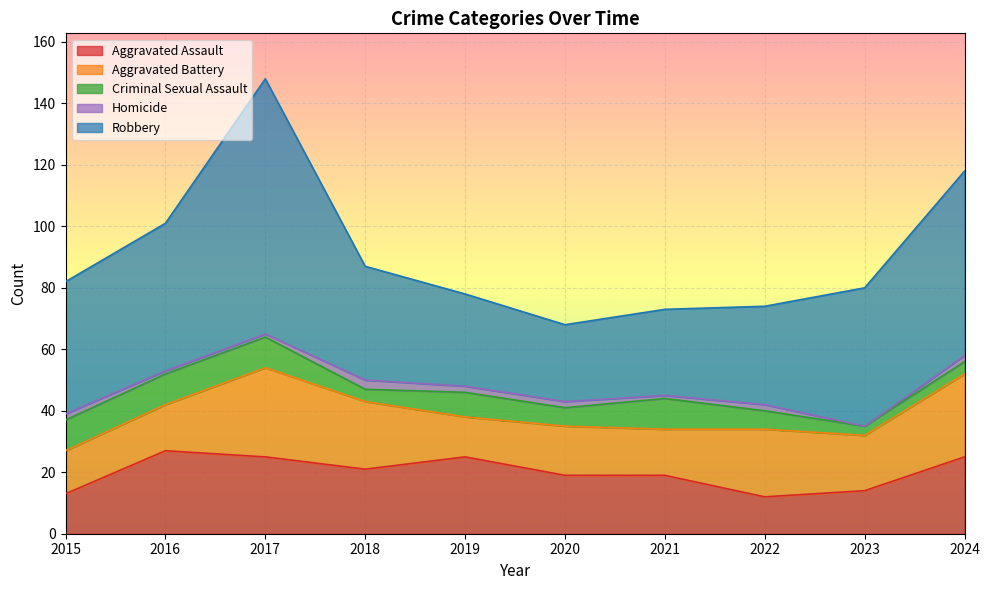

Does the chart display data point markers on the line(s)?

No